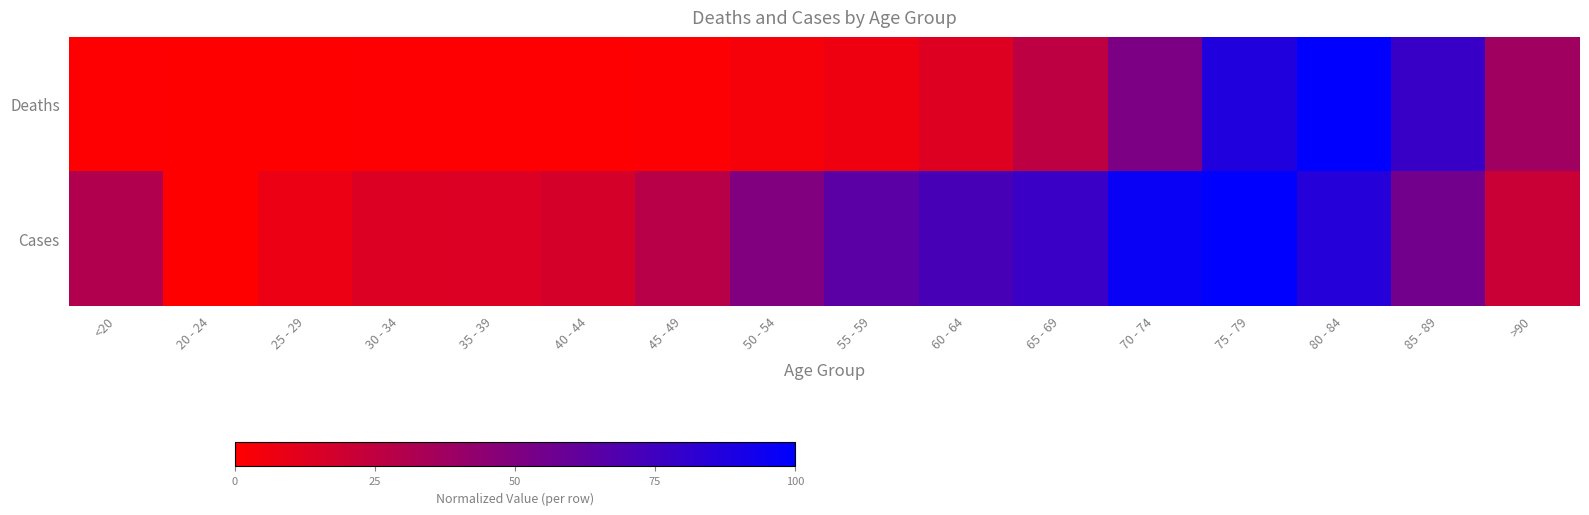

At which category is the sum across all series the highest?

75 - 79